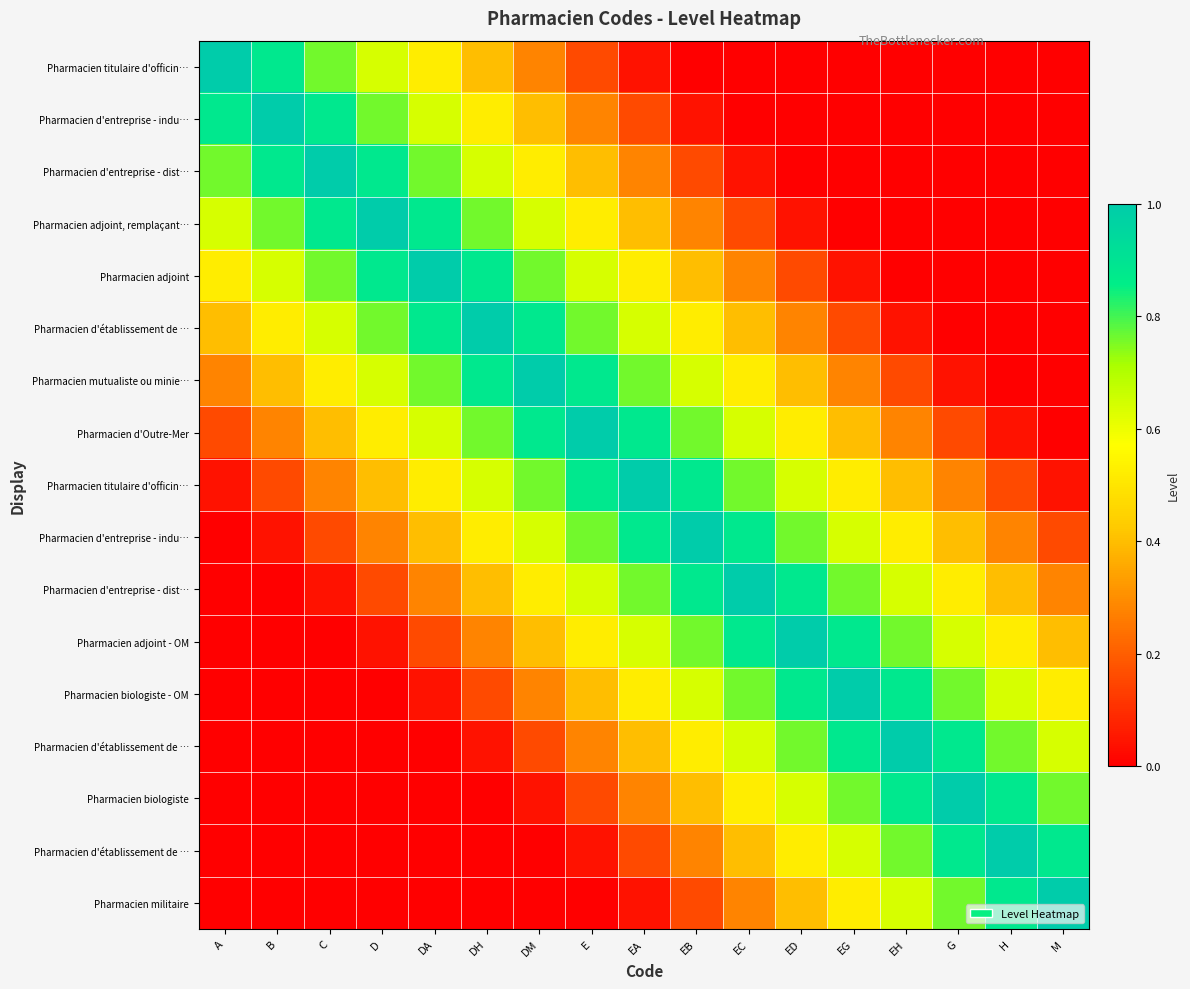

What is the total value across all series at EC?

8.2